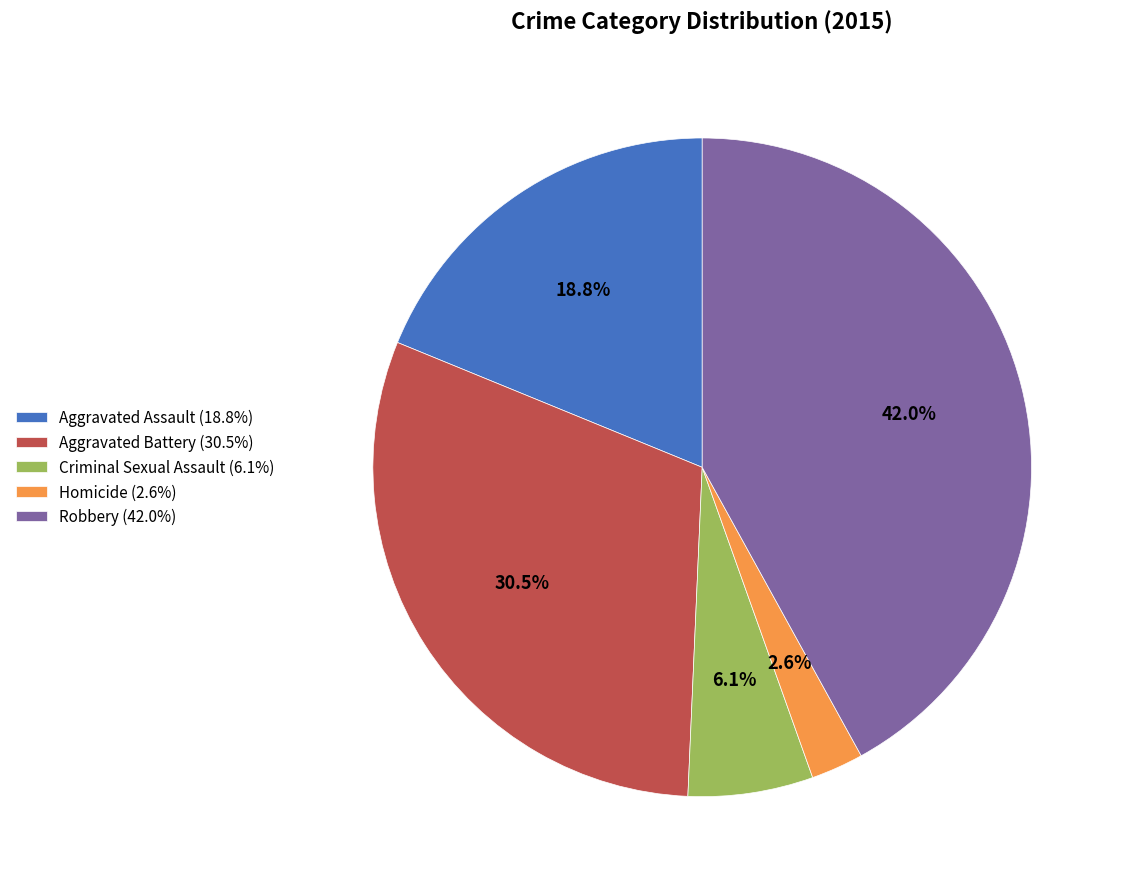

To the nearest percent, what is the combined percentage of Robbery and Homicide?

45%